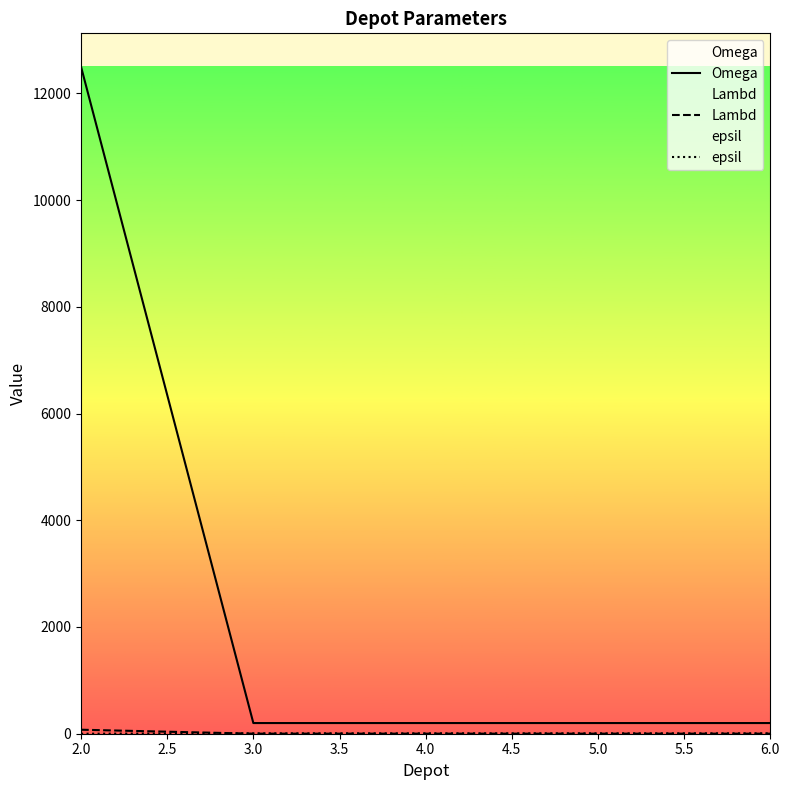

List the series in order of their peak value, lowest first.

epsil, Lambd, Omega